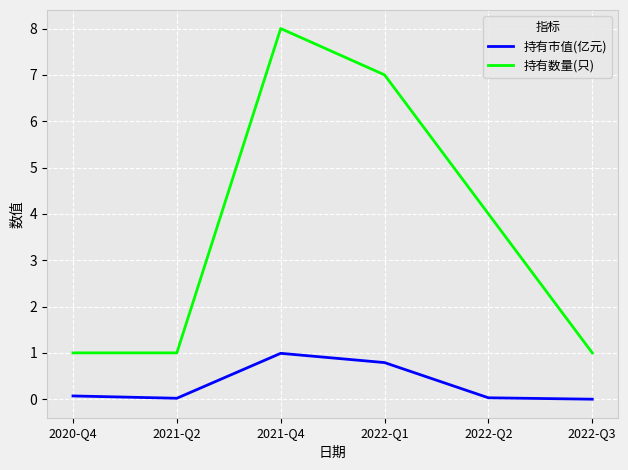

True or false: 持有市值(亿元) and 持有数量(只) cross at least once.

False